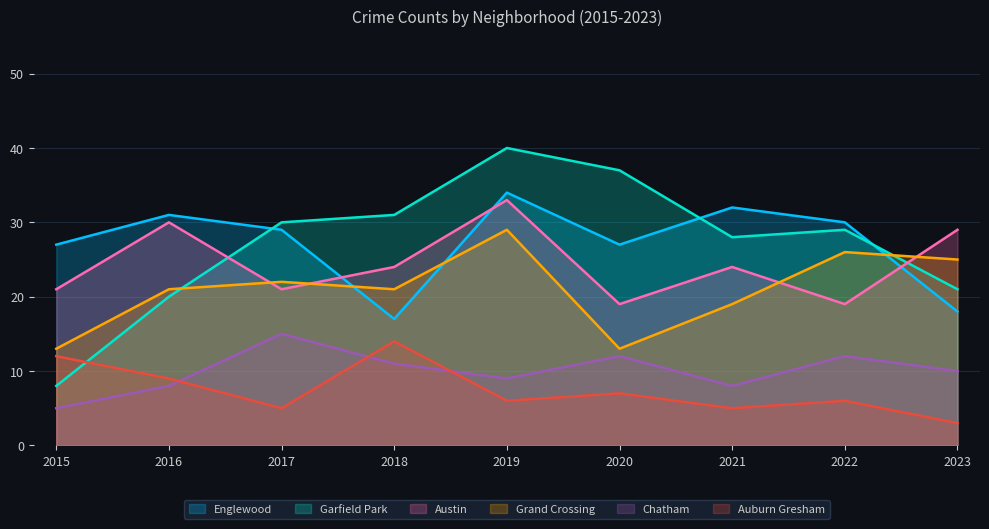

What are all the series names shown in the legend?

Englewood, Garfield Park, Austin, Grand Crossing, Chatham, Auburn Gresham